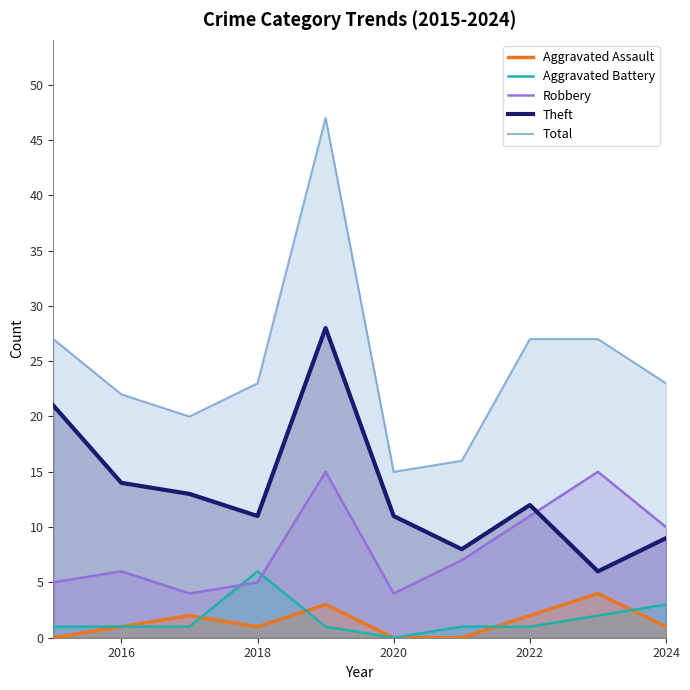

Is it true that Robbery equals 14 at 2024?

False